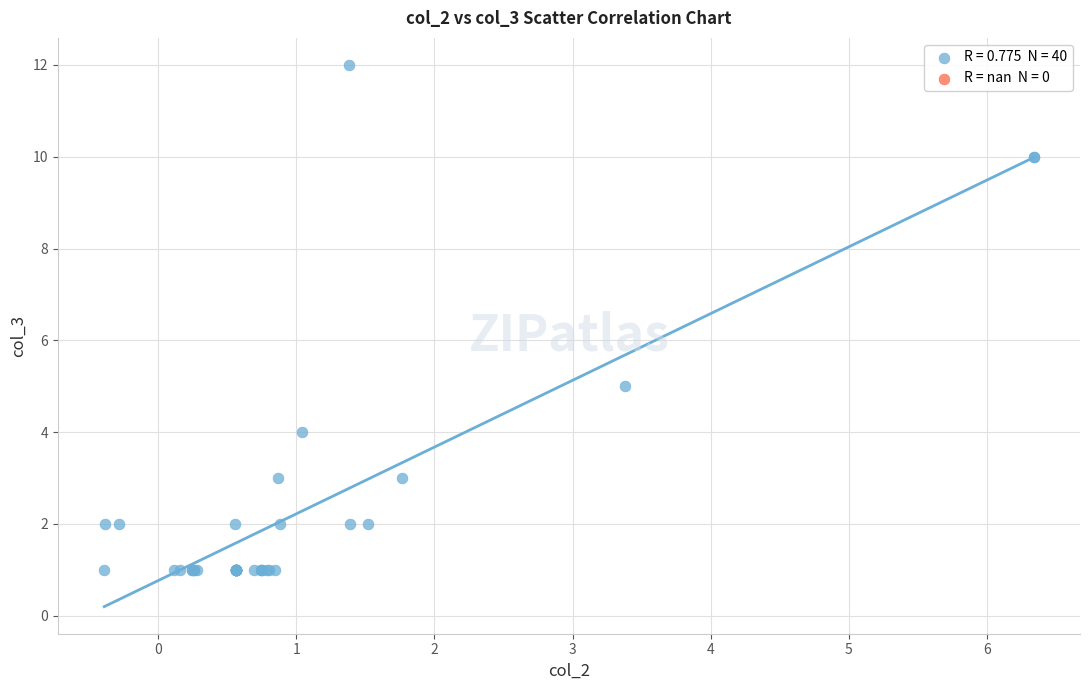

What Y value in the scatter plot is closest to 6?

5